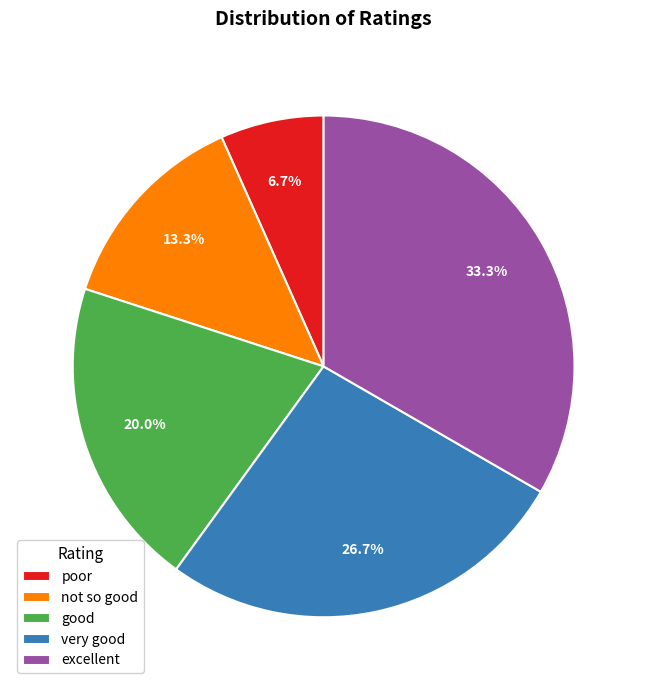

Rank the categories by value from highest to lowest.

excellent, very good, good, not so good, poor